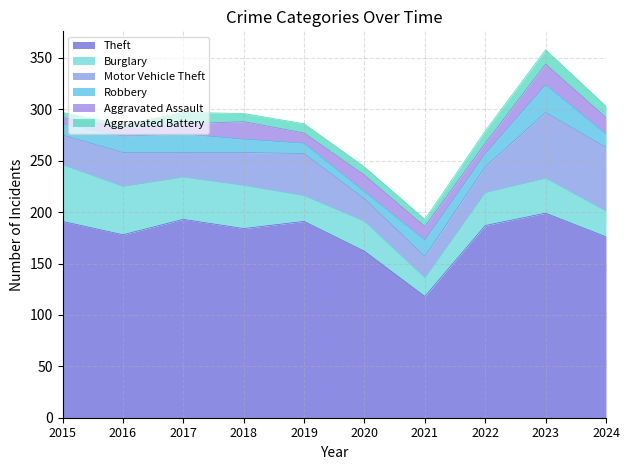

How many data points in Aggravated Assault are above 13?

4